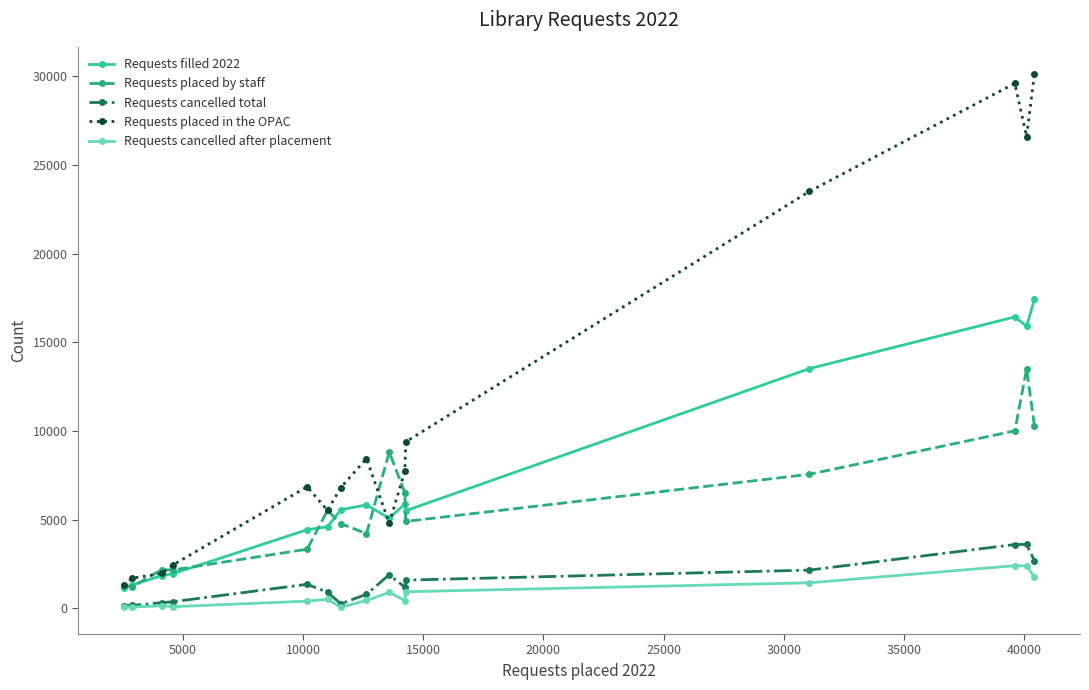

Which series has the largest total across all categories?

Requests placed in the OPAC